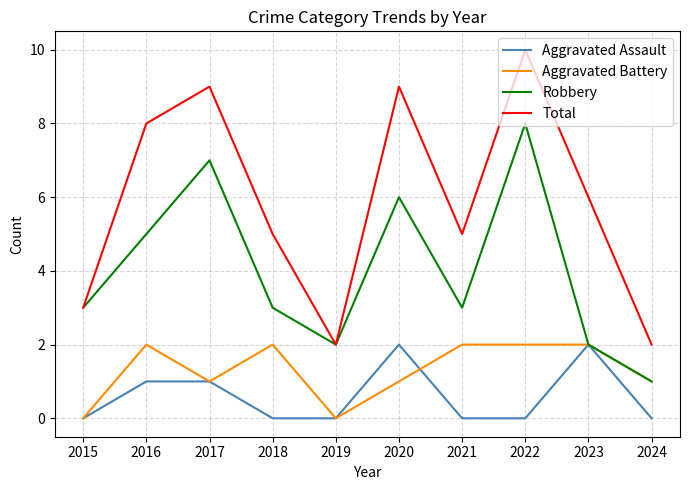

True or false: Aggravated Assault and Total intersect in this chart.

False